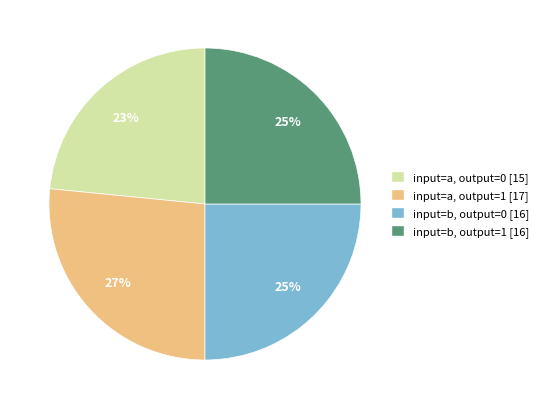

To the nearest percent, what is the average slice percentage?

25%